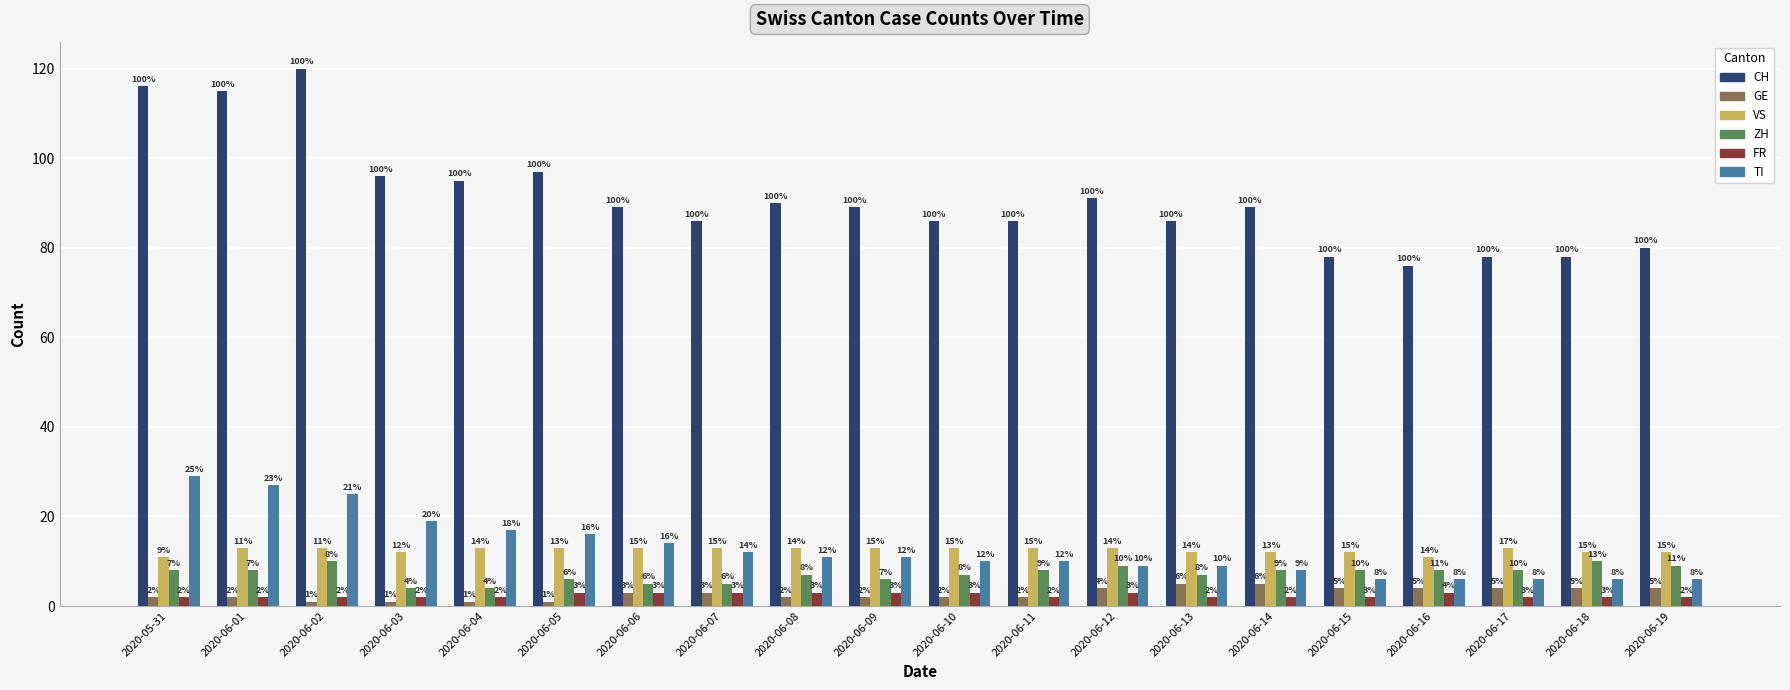

How many ZH values are between 6 and 8?

12